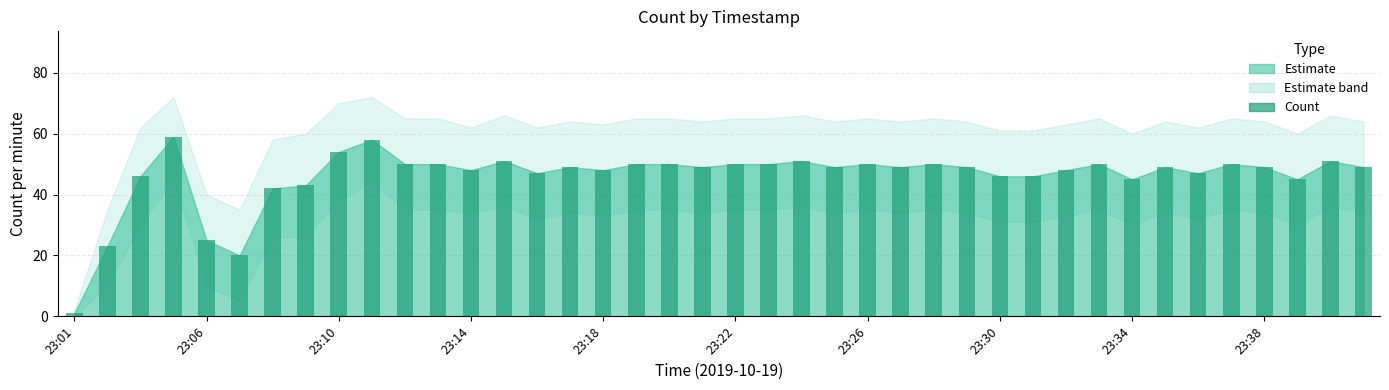

Does the chart contain any negative values?

No